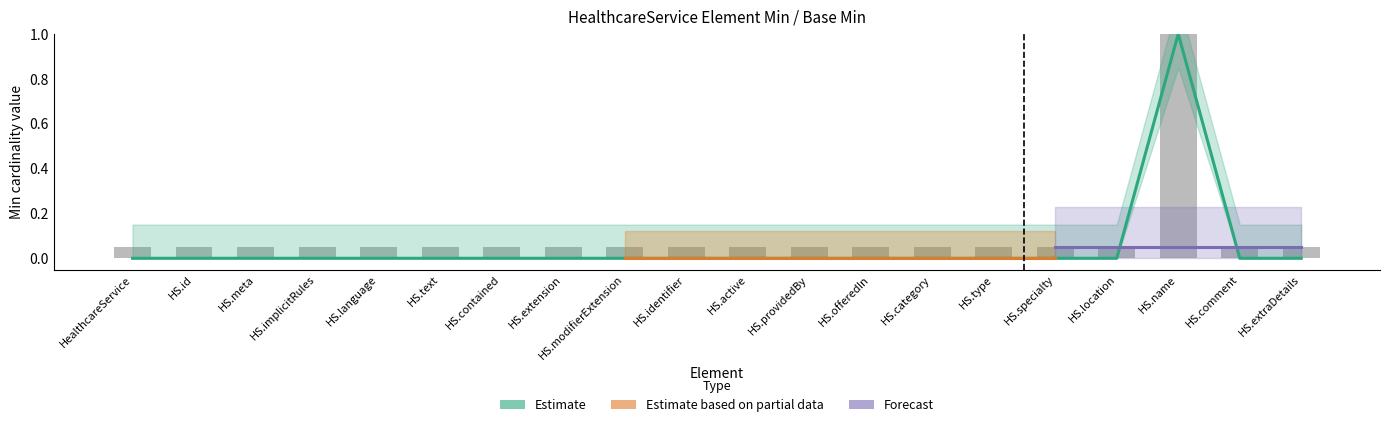

What is the difference between the maximum and minimum values?

1